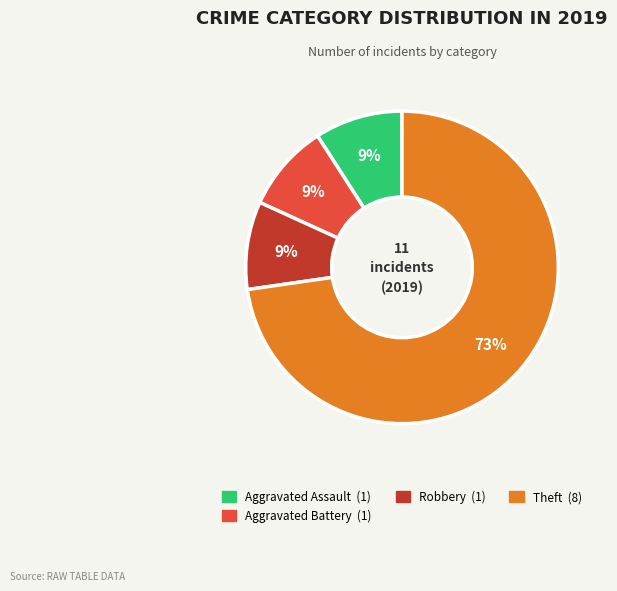

To the nearest percent, what is the difference between the largest and smallest slice percentages?

64%